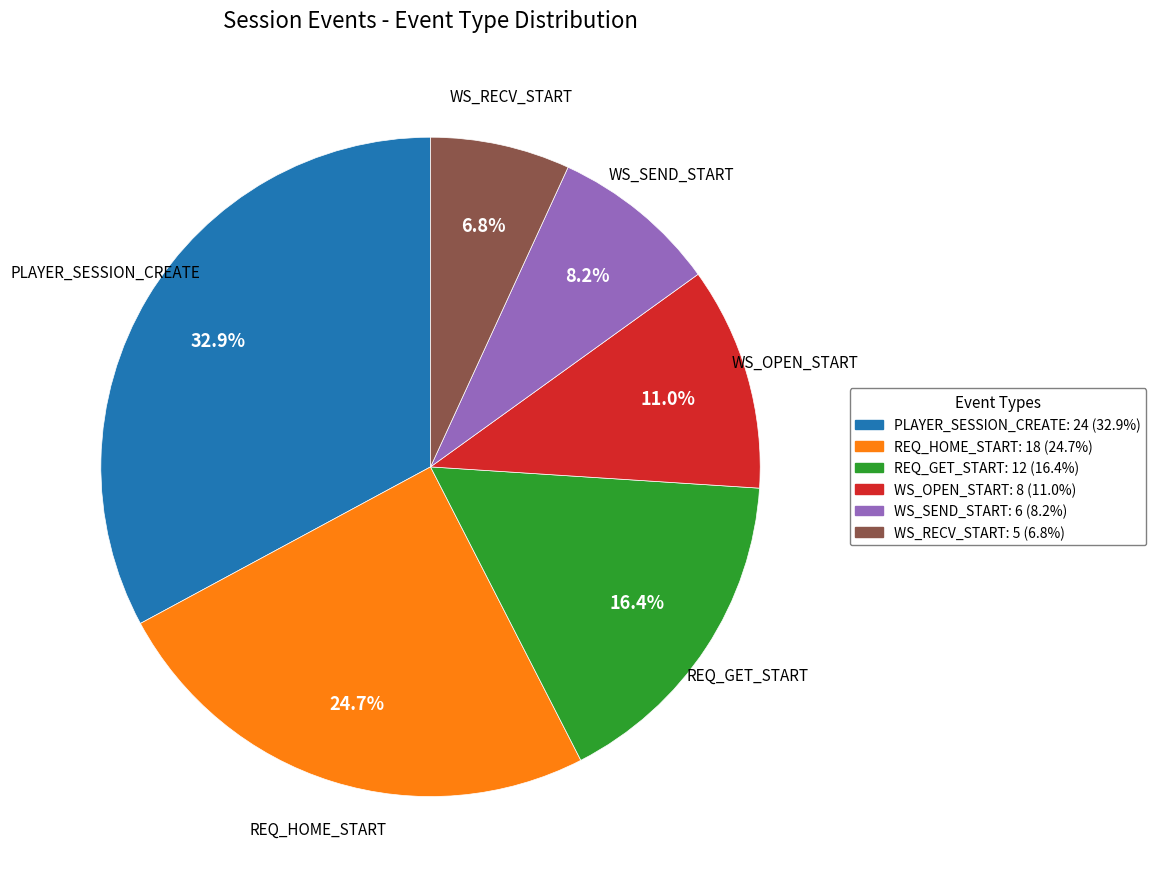

Does PLAYER_SESSION_CREATE represent more than half of the total?

No